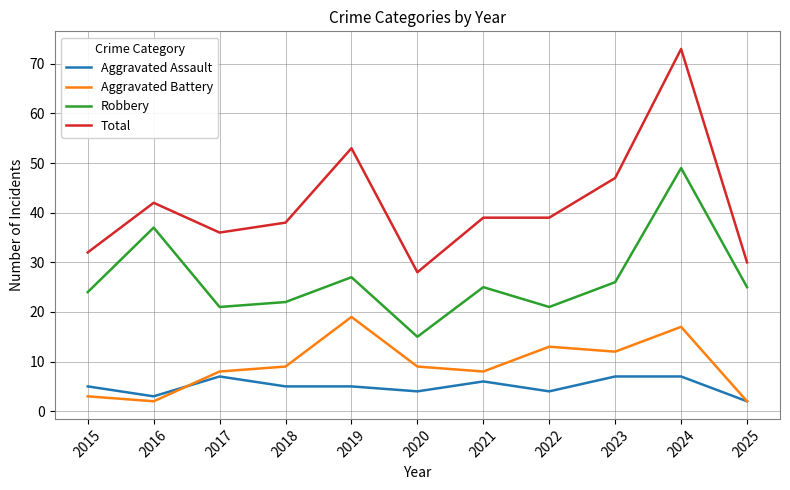

What is the sum of all Aggravated Battery values?

102